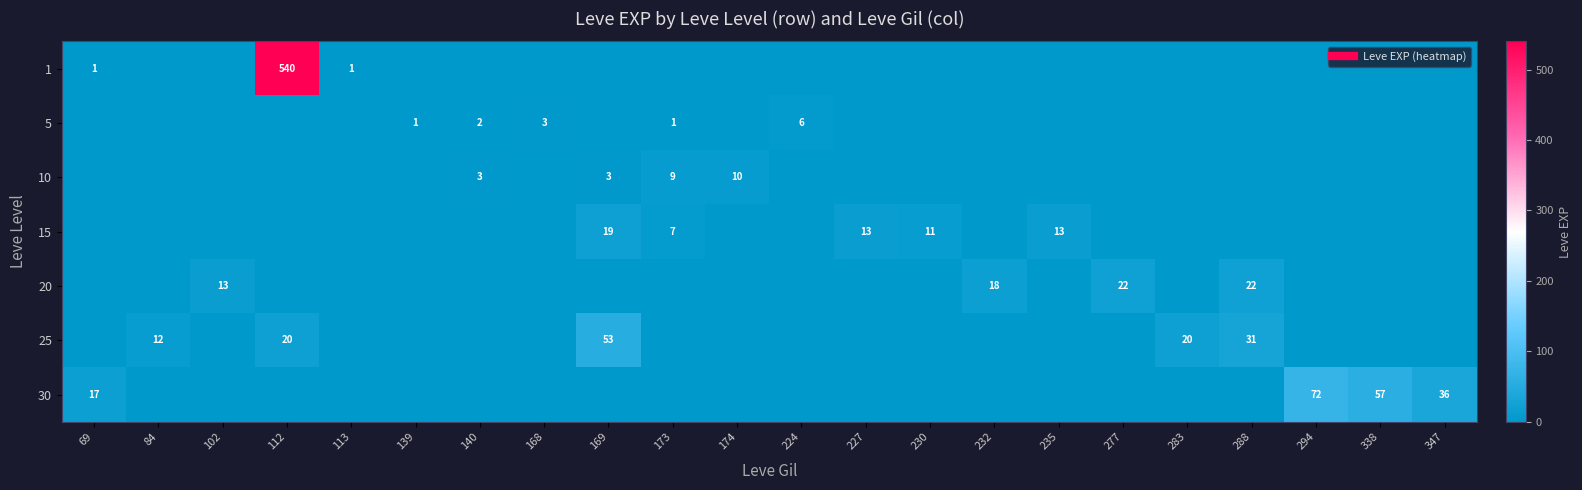

At which label does 5 reach its minimum?

69